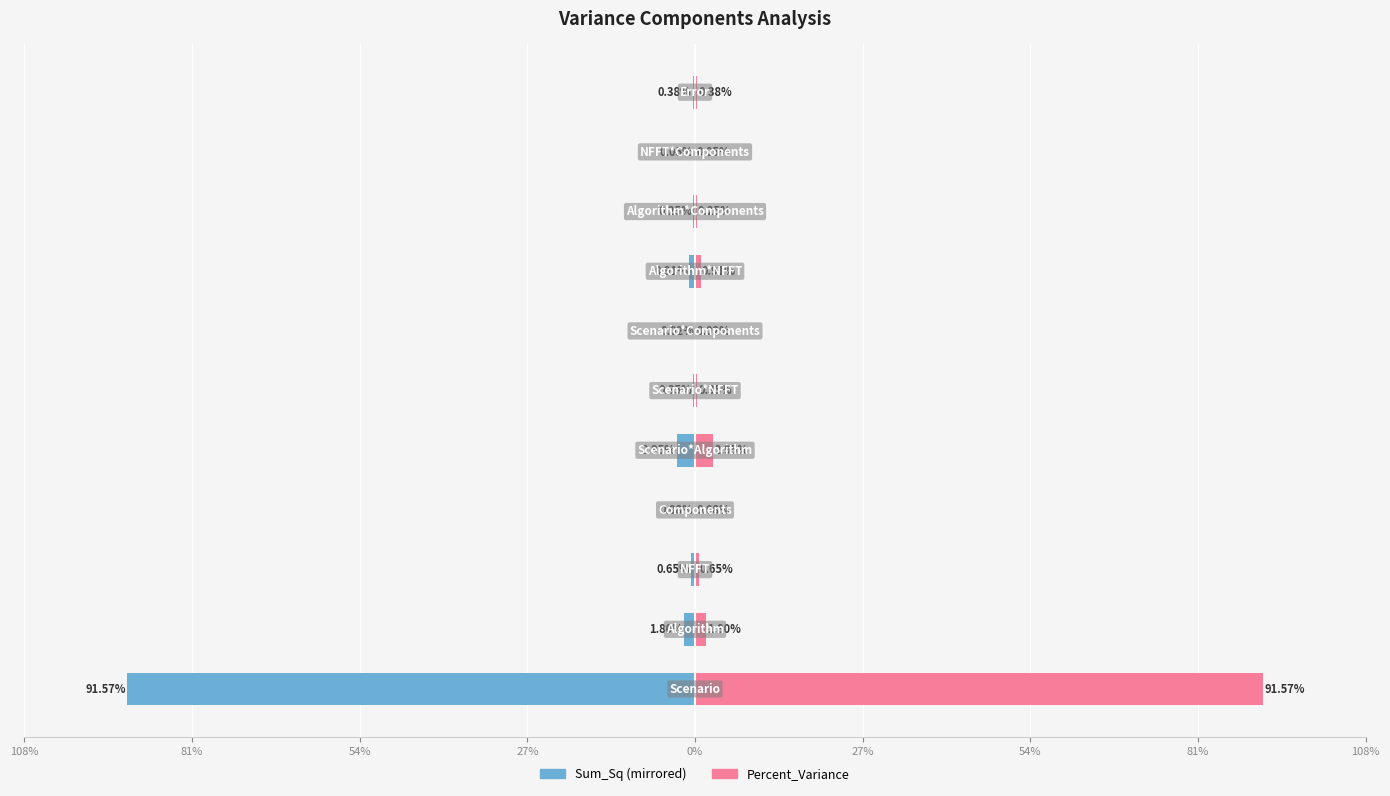

How many distinct data groups are displayed?

2